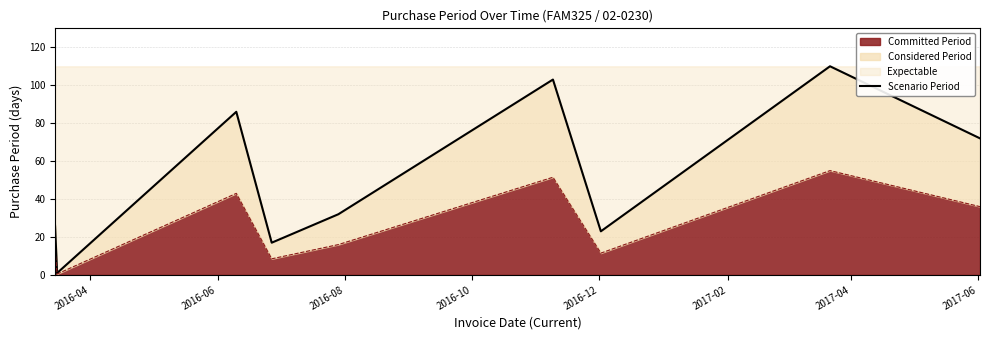

What is the maximum value for Committed Period?

55.0